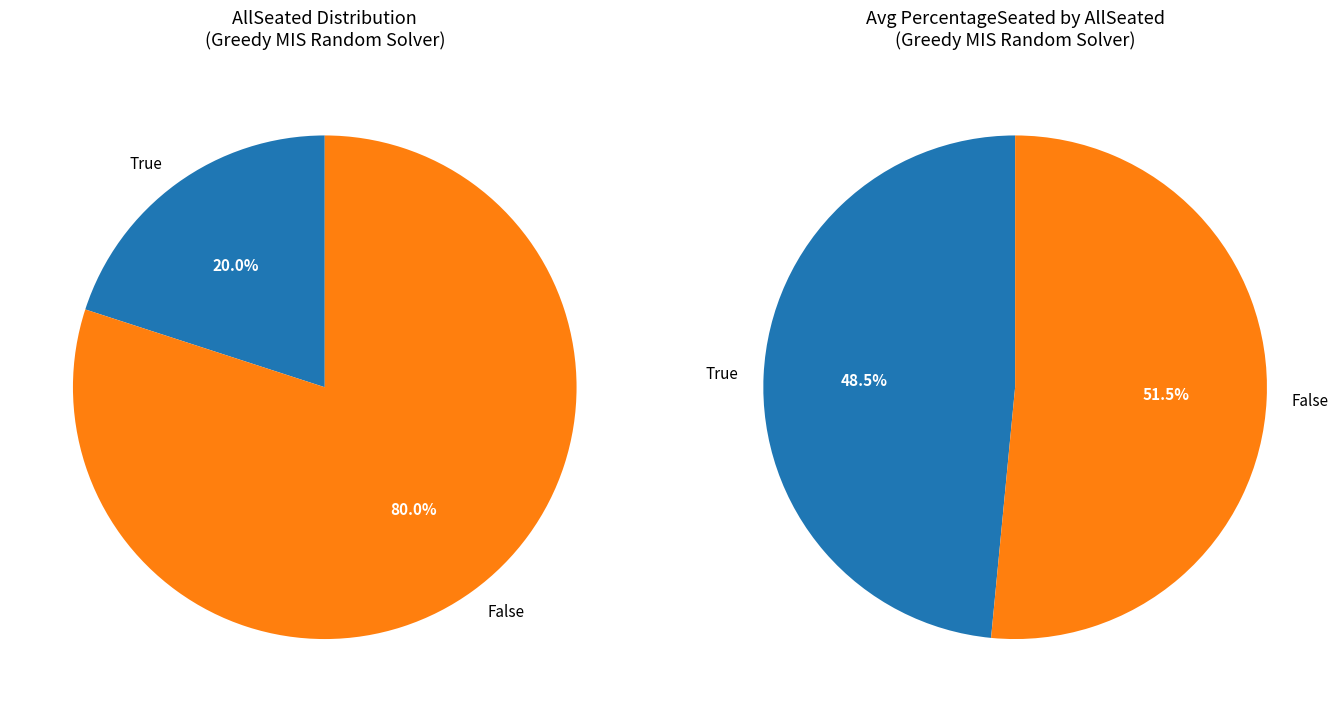

The True slice represents 30% of the pie. True or false?

False